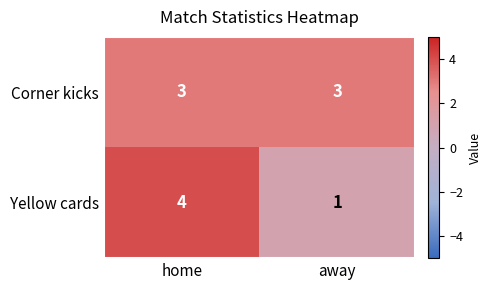

Which series has the largest total across all categories?

Corner kicks